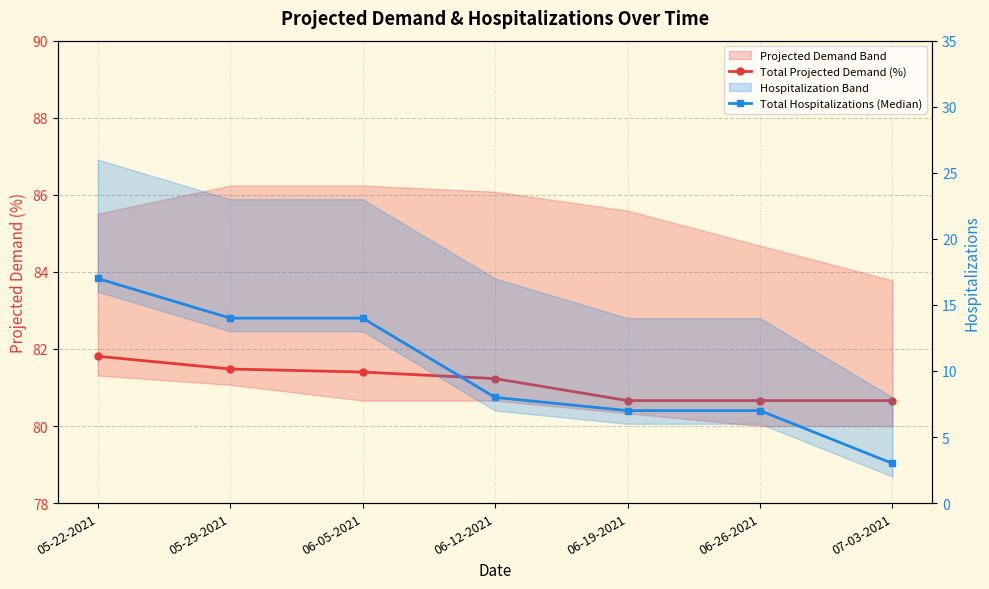

At which category does the chart reach its peak across all series?

05-22-2021